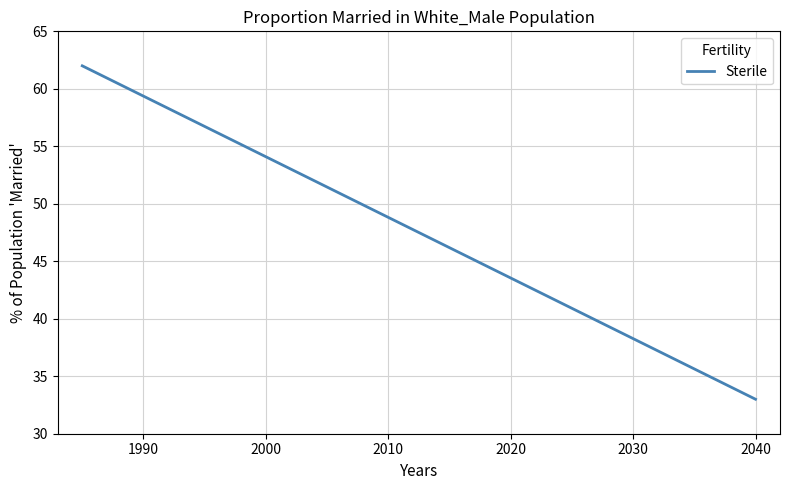

Does the chart have visible grid lines?

Yes